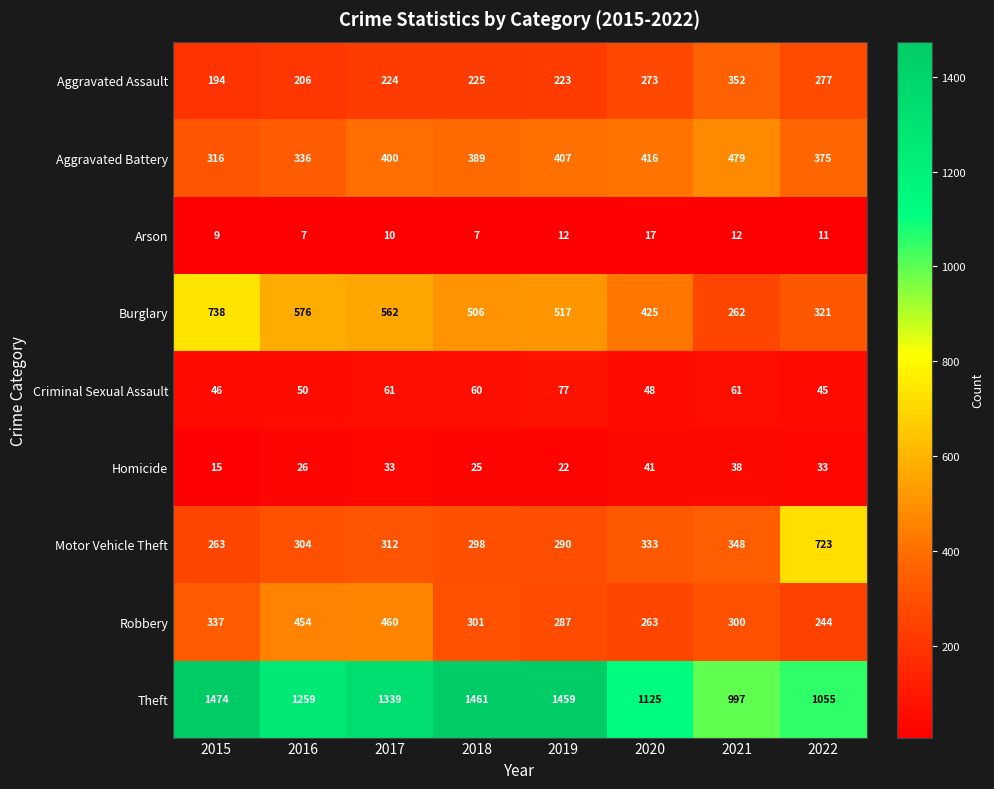

What is the difference between the maximum and second lowest values in the Theft series?

419